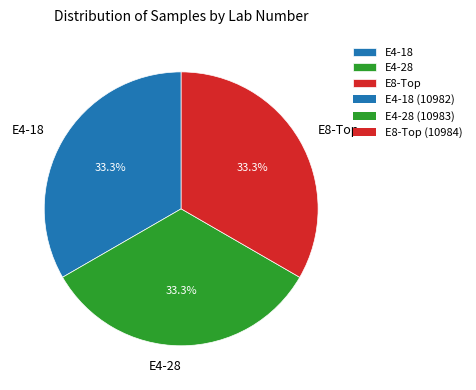

How much of the chart is everything except E4-28?

66.7%